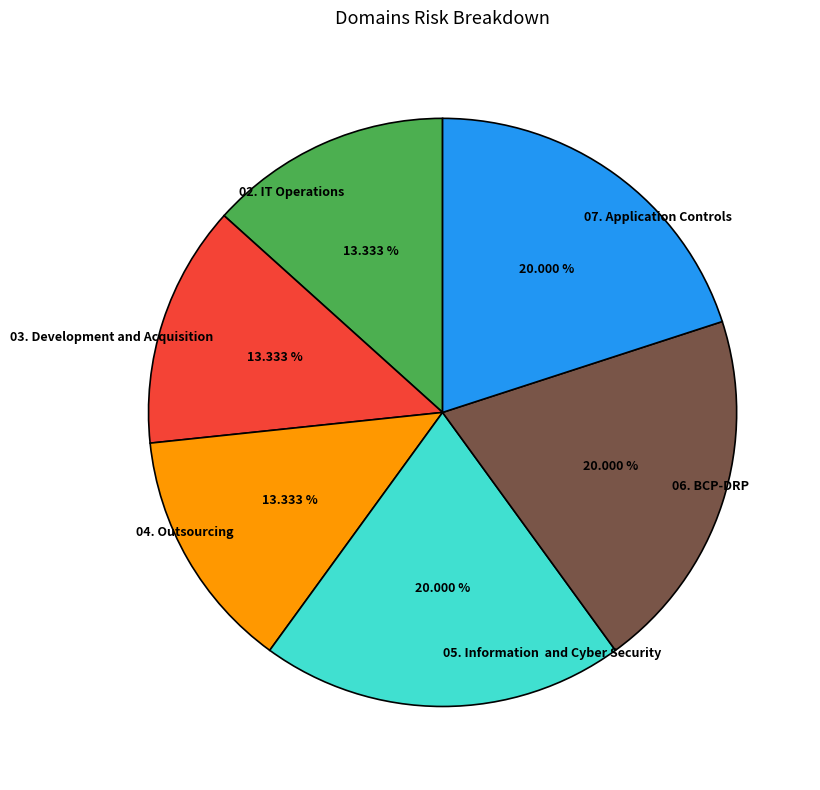

How many segments does this pie chart have?

6